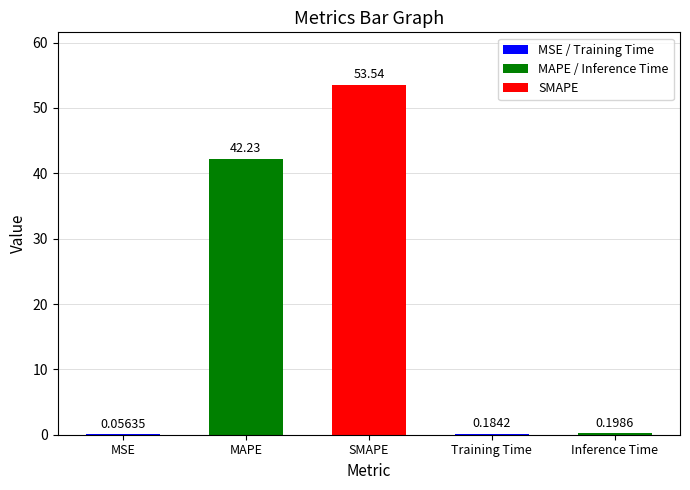

At which label is the value closest to 26?

MAPE